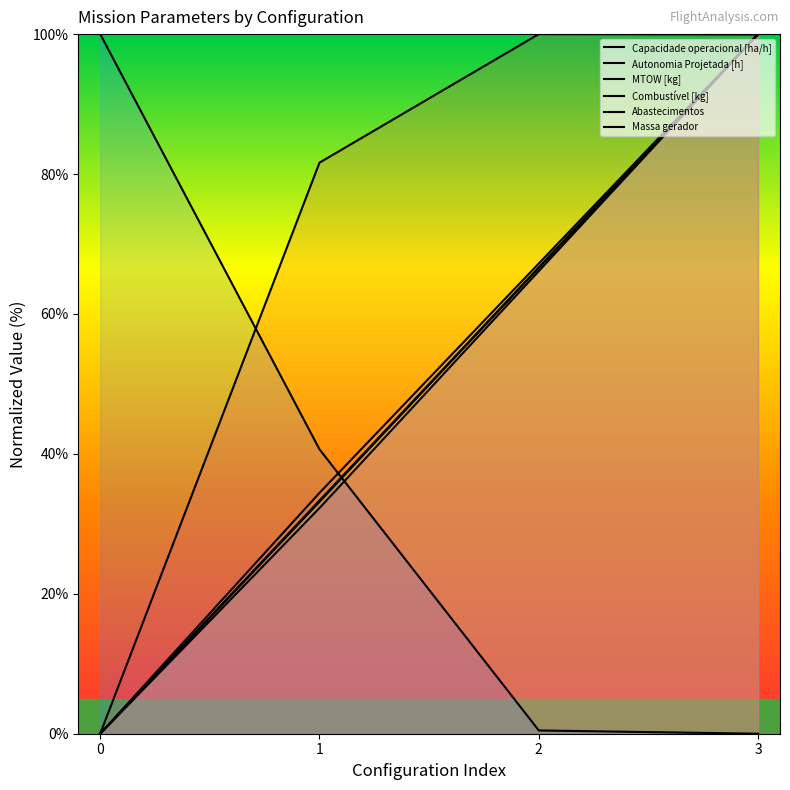

Which series has the largest total across all categories?

Capacidade operacional [ha/h]